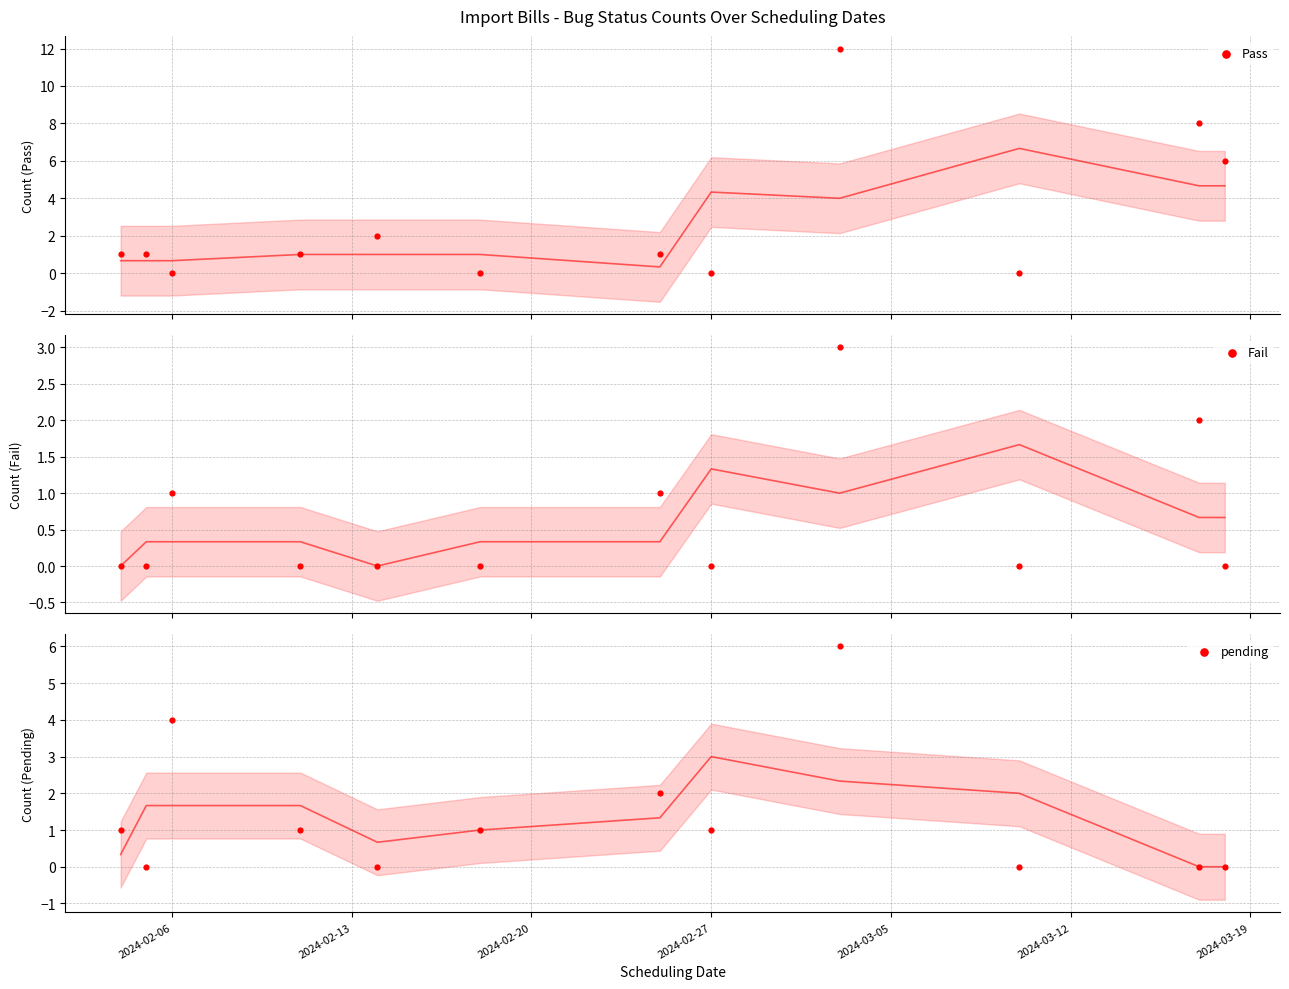

Which series has the largest Y range (max minus min)?

Pass